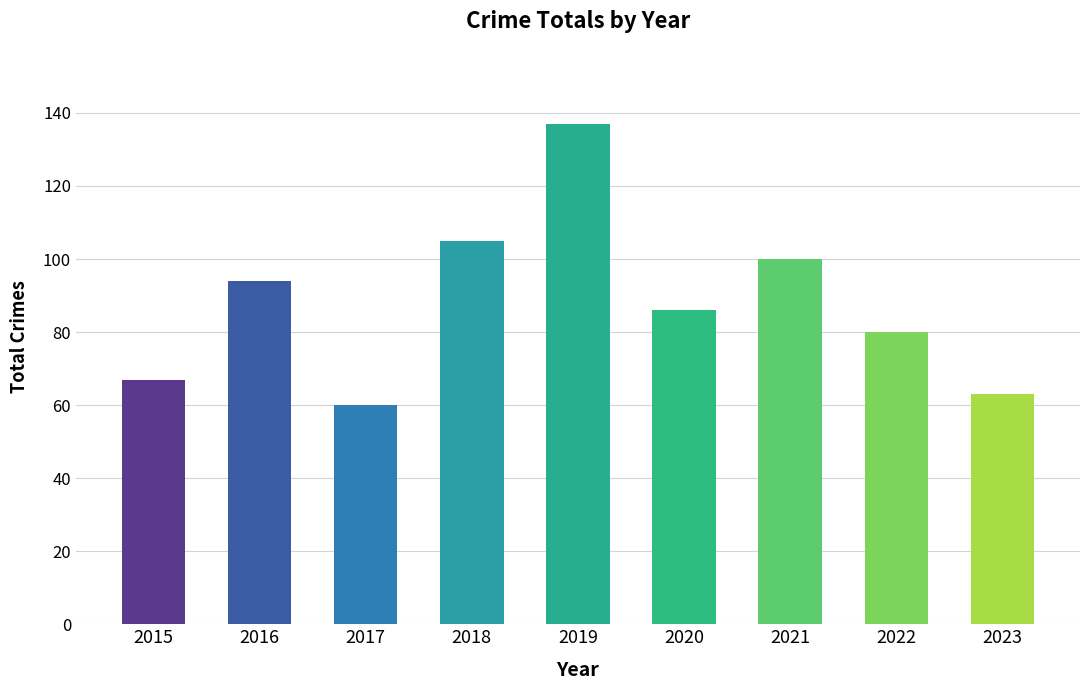

Rank the categories by value from lowest to highest.

2017, 2023, 2015, 2022, 2020, 2016, 2021, 2018, 2019